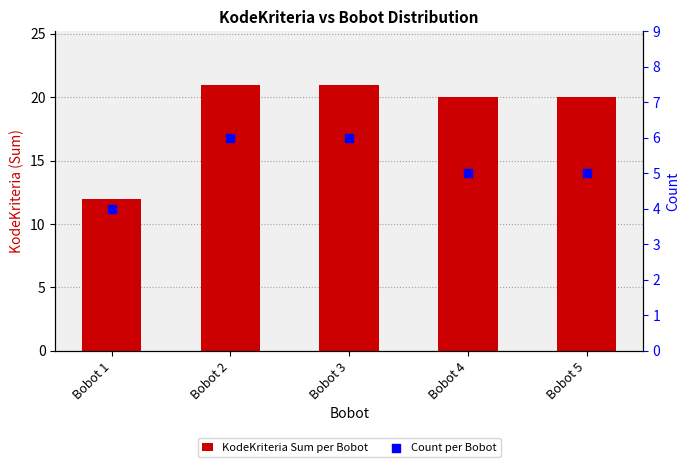

What is the total value across all series at Bobot 2?

27